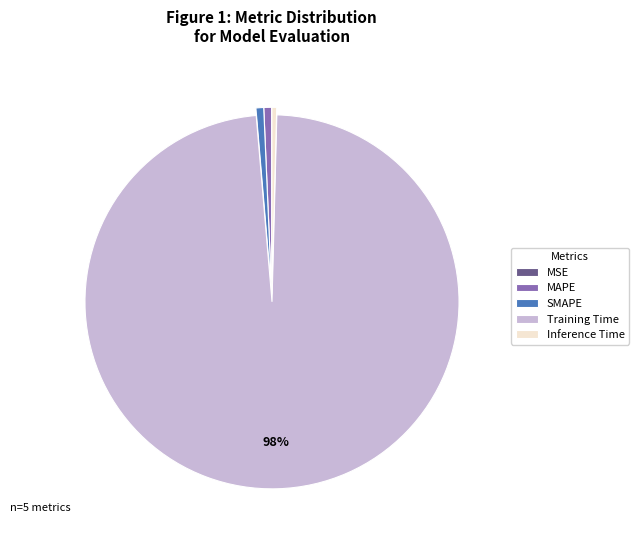

To the nearest percent, what is the average slice percentage?

20%